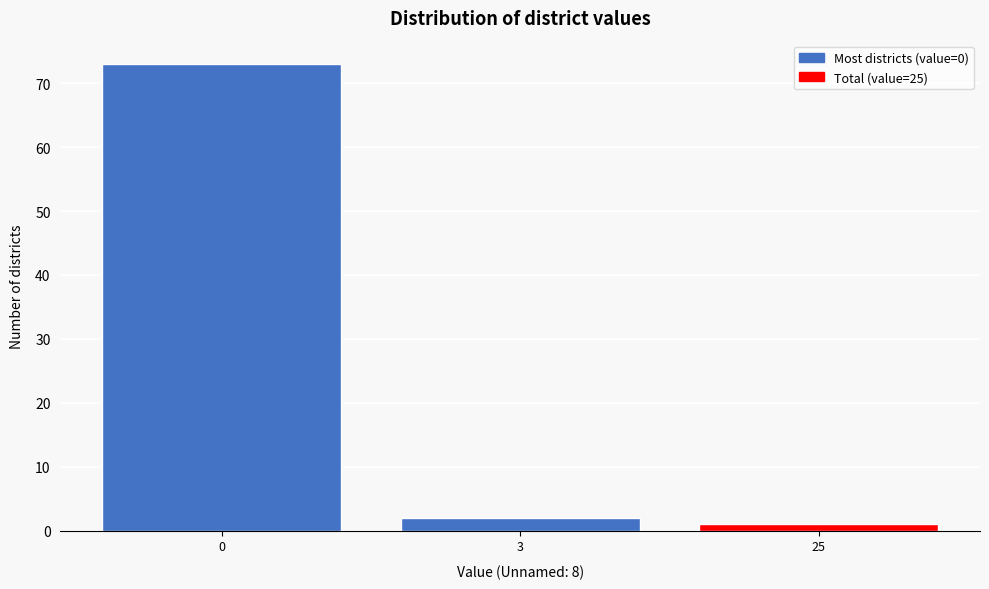

Reading right to left, what are all the values shown in this chart?

1	2	73